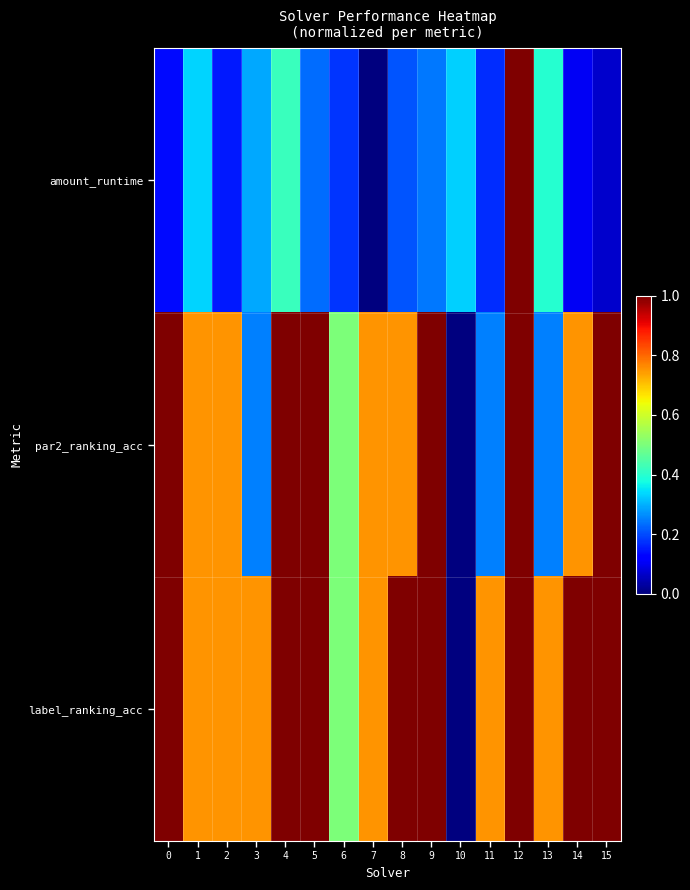

Reading left to right, transcribe all the data shown in this chart.

amount_runtime: 0=0.1	1=0.3	2=0.1	3=0.3	4=0.4	5=0.2	6=0.2	7=0.0	8=0.2	9=0.2	10=0.3	11=0.2	12=1.0	13=0.4	14=0.1	15=0.1
par2_ranking_acc: 0=1.0	1=0.8	2=0.8	3=0.3	4=1.0	5=1.0	6=0.5	7=0.8	8=0.8	9=1.0	10=0.0	11=0.3	12=1.0	13=0.3	14=0.8	15=1.0
label_ranking_acc: 0=1.0	1=0.8	2=0.8	3=0.8	4=1.0	5=1.0	6=0.5	7=0.8	8=1.0	9=1.0	10=0.0	11=0.8	12=1.0	13=0.8	14=1.0	15=1.0